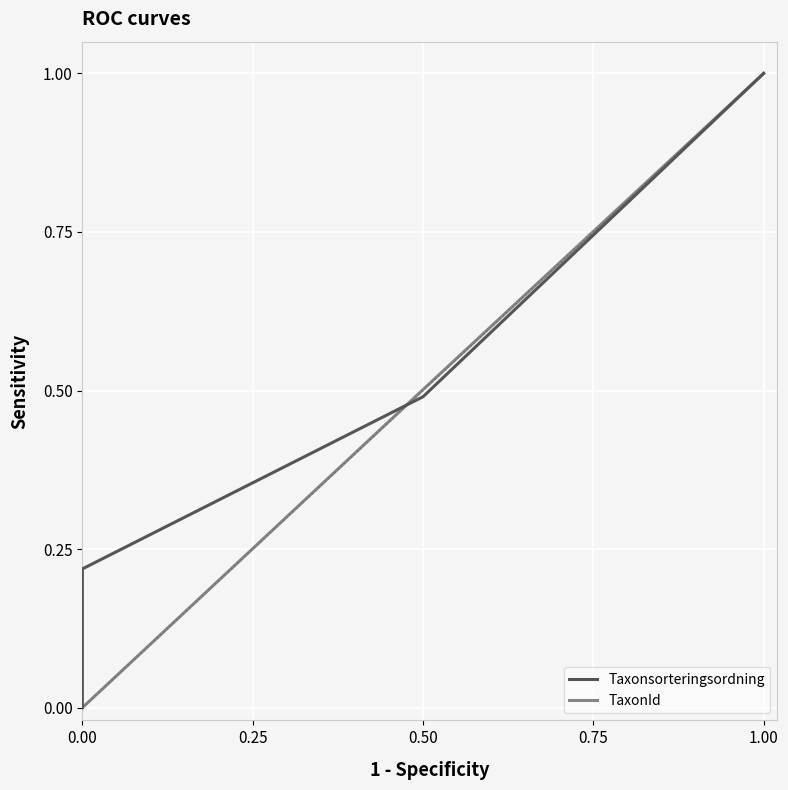

What are all the series names shown in the legend?

Taxonsorteringsordning, TaxonId